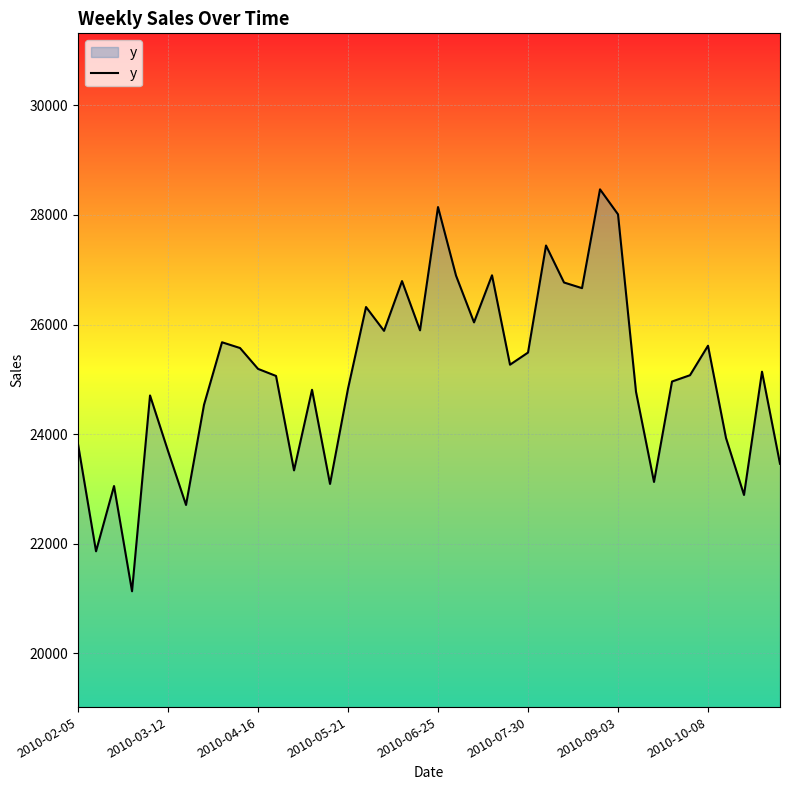

How many lines are shown in the chart?

1